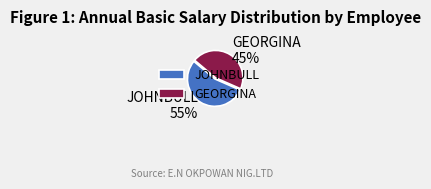

Which category has the smallest portion of the pie?

GEORGINA